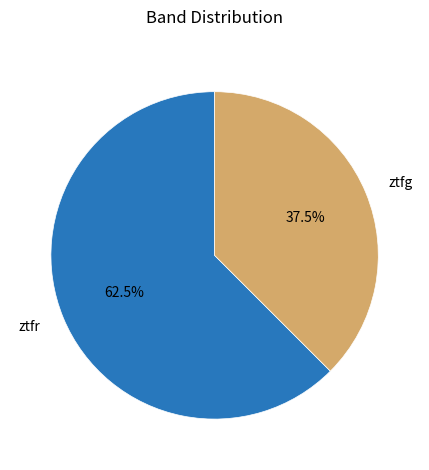

Is there a majority slice in this chart?

Yes